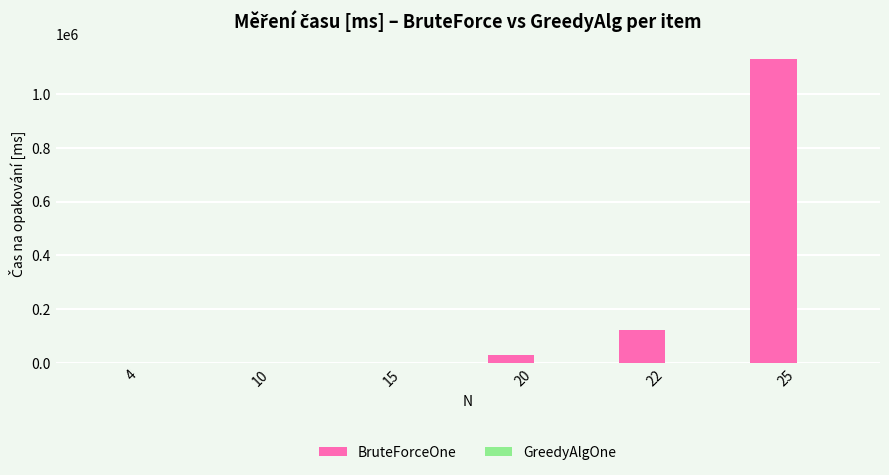

Which series has the largest total across all categories?

BruteForceOne